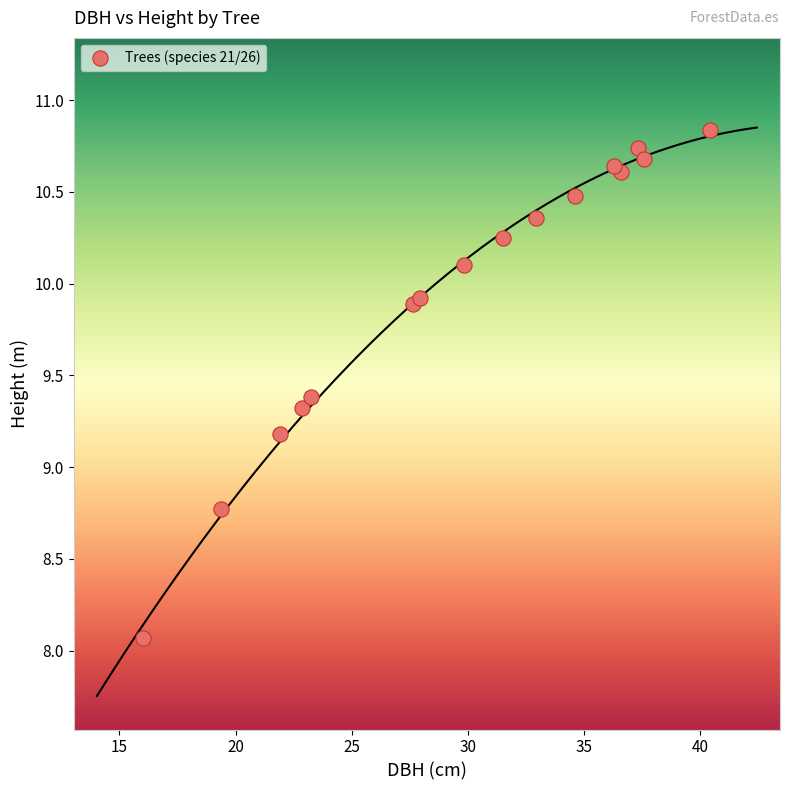

What Y value in the scatter plot is closest to 9?

9.2